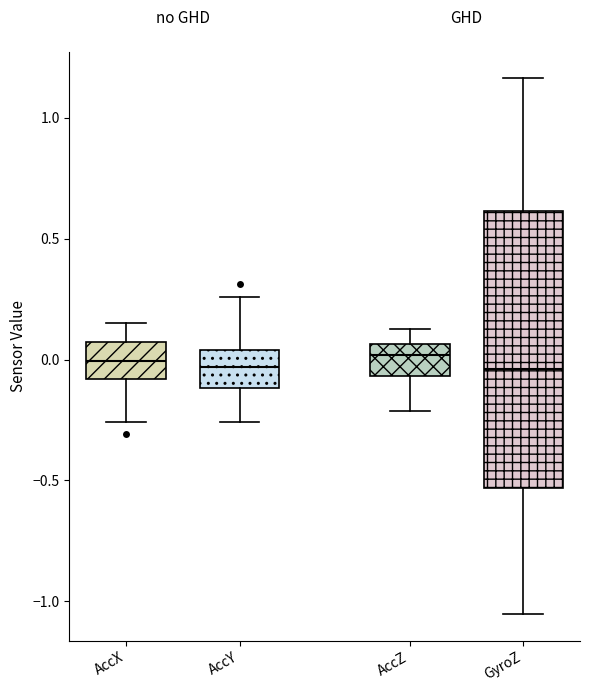

Reading left to right, transcribe this box plot: for each box, give where its median line is, the range the box spans, and where its two whiskers end, as read against the y-axis. The values are not printed on the chart, so give them approximately, as read against the axis.

AccX: median 0.00, box -0.10 to 0.05, whiskers -0.25 to 0.15
AccY: median -0.05, box -0.10 to 0.05, whiskers -0.25 to 0.25
AccZ: median 0.00, box -0.05 to 0.05, whiskers -0.20 to 0.15
GyroZ: median -0.05, box -0.55 to 0.60, whiskers -1.05 to 1.15